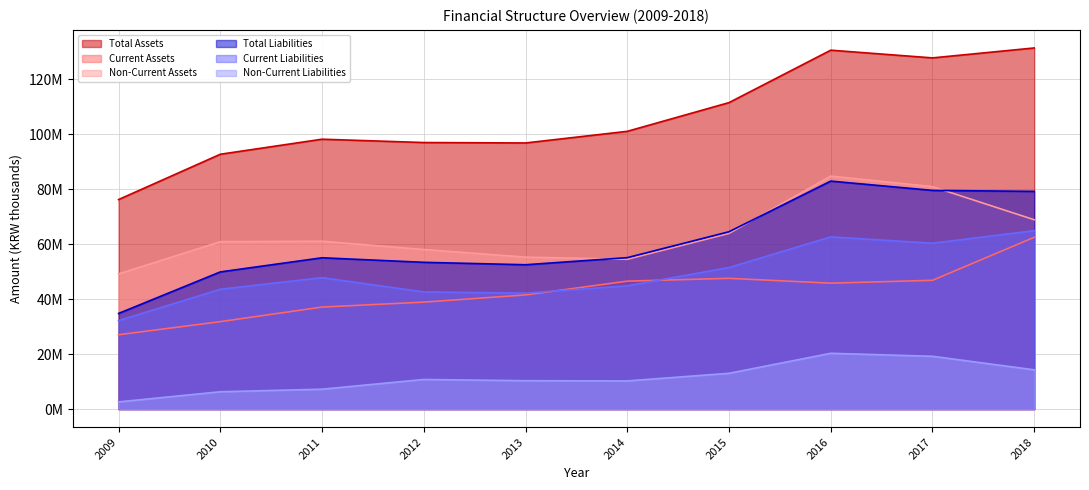

True or false: Current Assets has more than 2 interior local peaks.

False